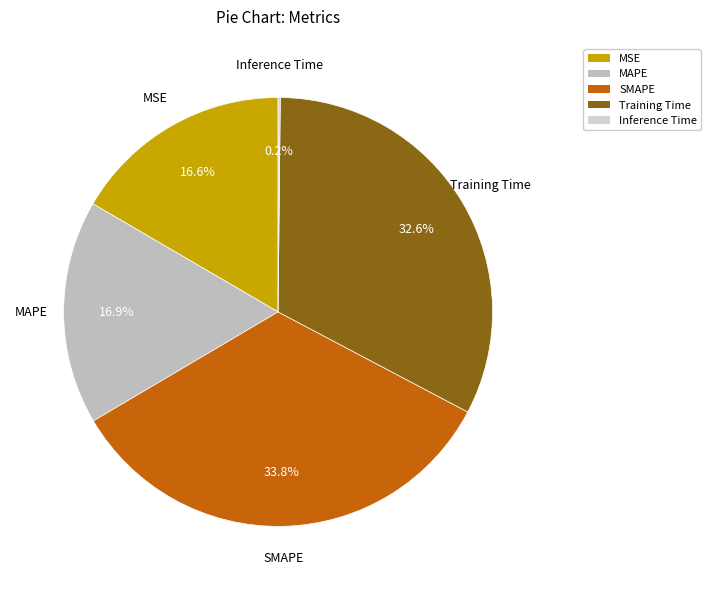

What portion of the pie excludes Training Time?

67.4%